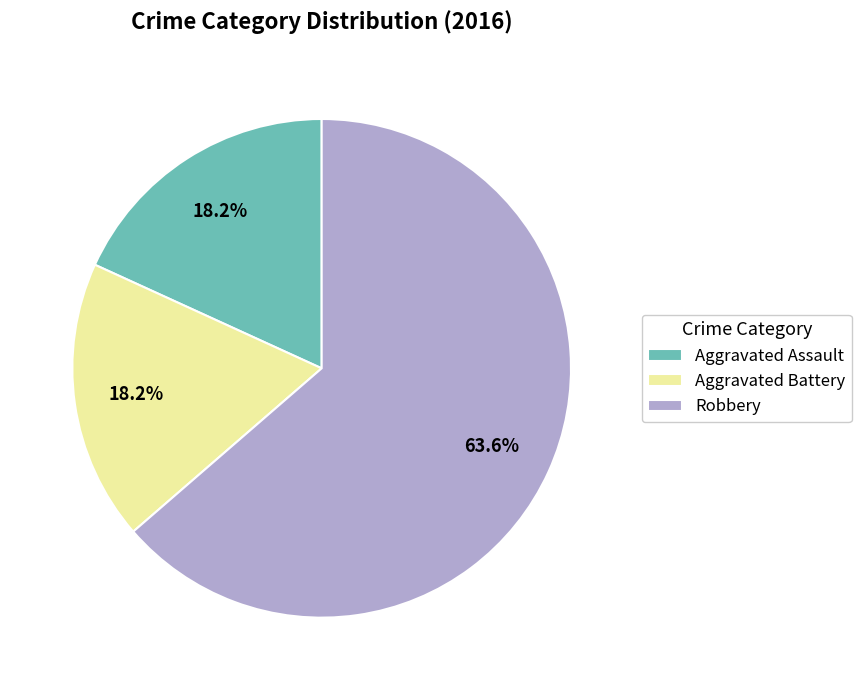

Does Aggravated Battery represent more than half of the total?

No